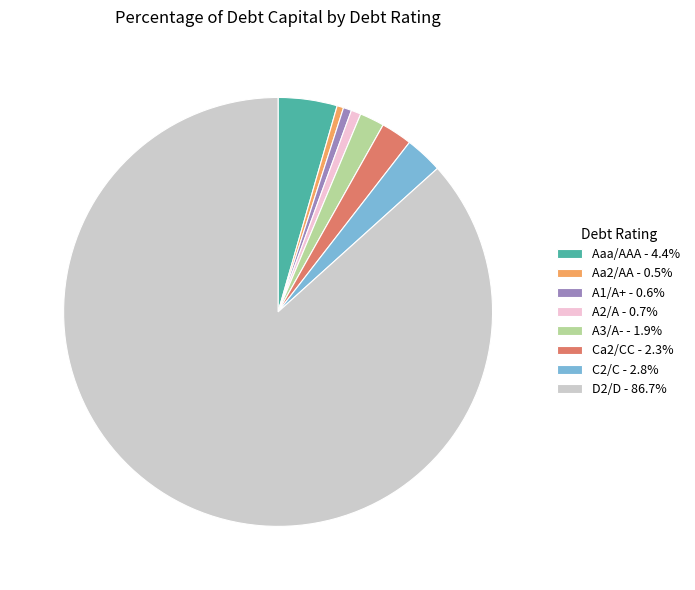

Does D2/D account for over 50% of the chart?

Yes